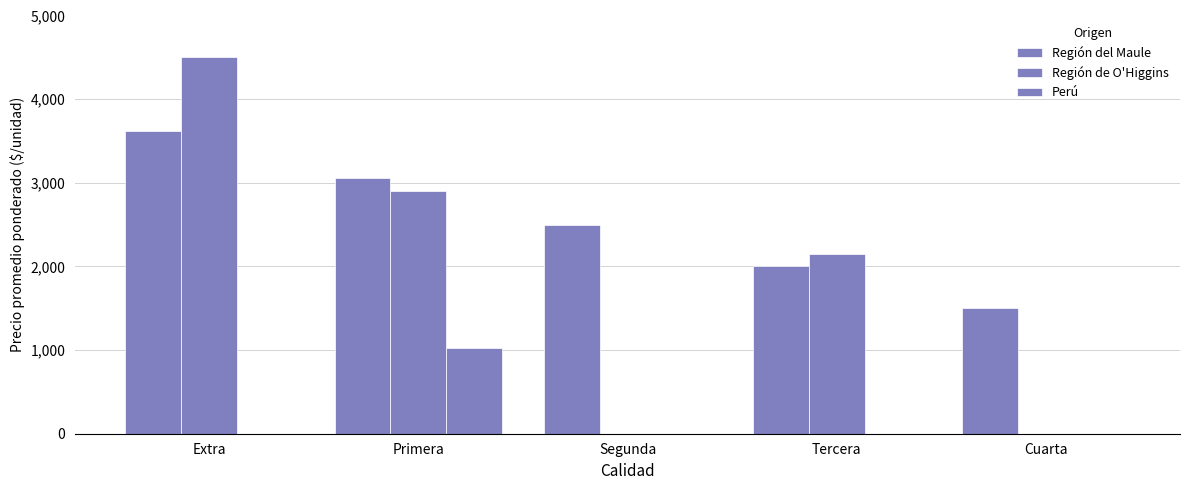

What is the difference between the maximum and minimum values in the Región del Maule series?

2125.0